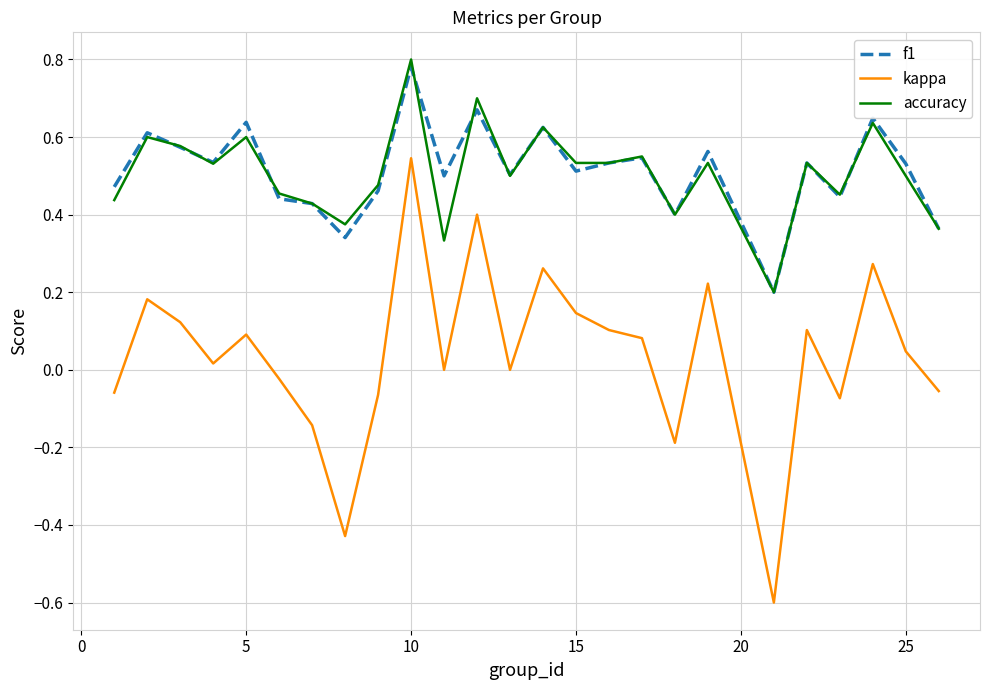

True or false: kappa and f1 cross at least once.

False